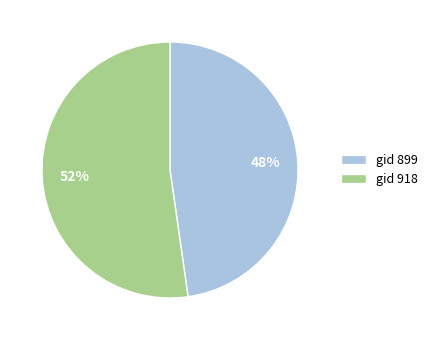

Rank the categories by value from highest to lowest.

gid 918, gid 899